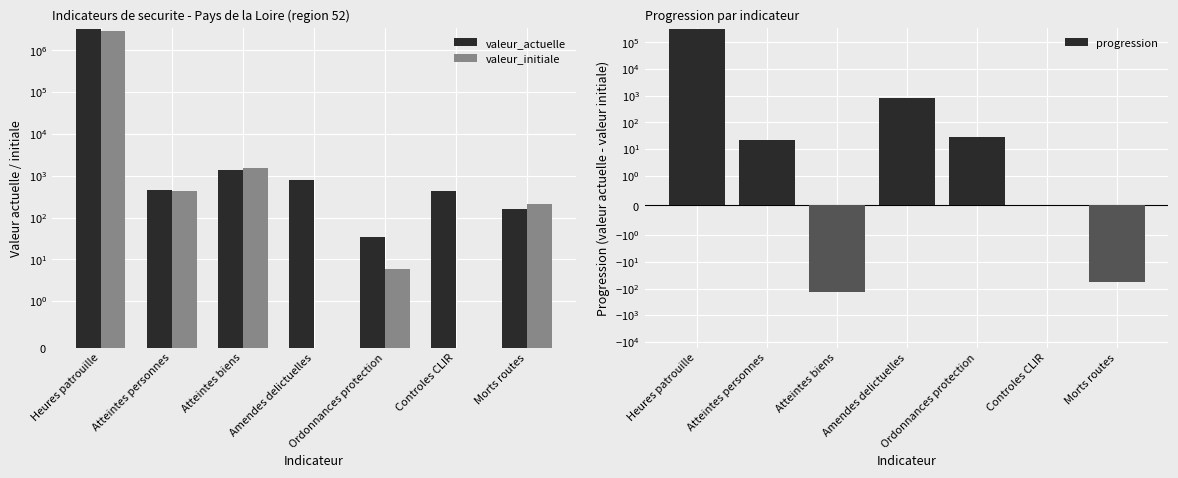

At which label does valeur_actuelle first exceed 452?

Heures patrouille